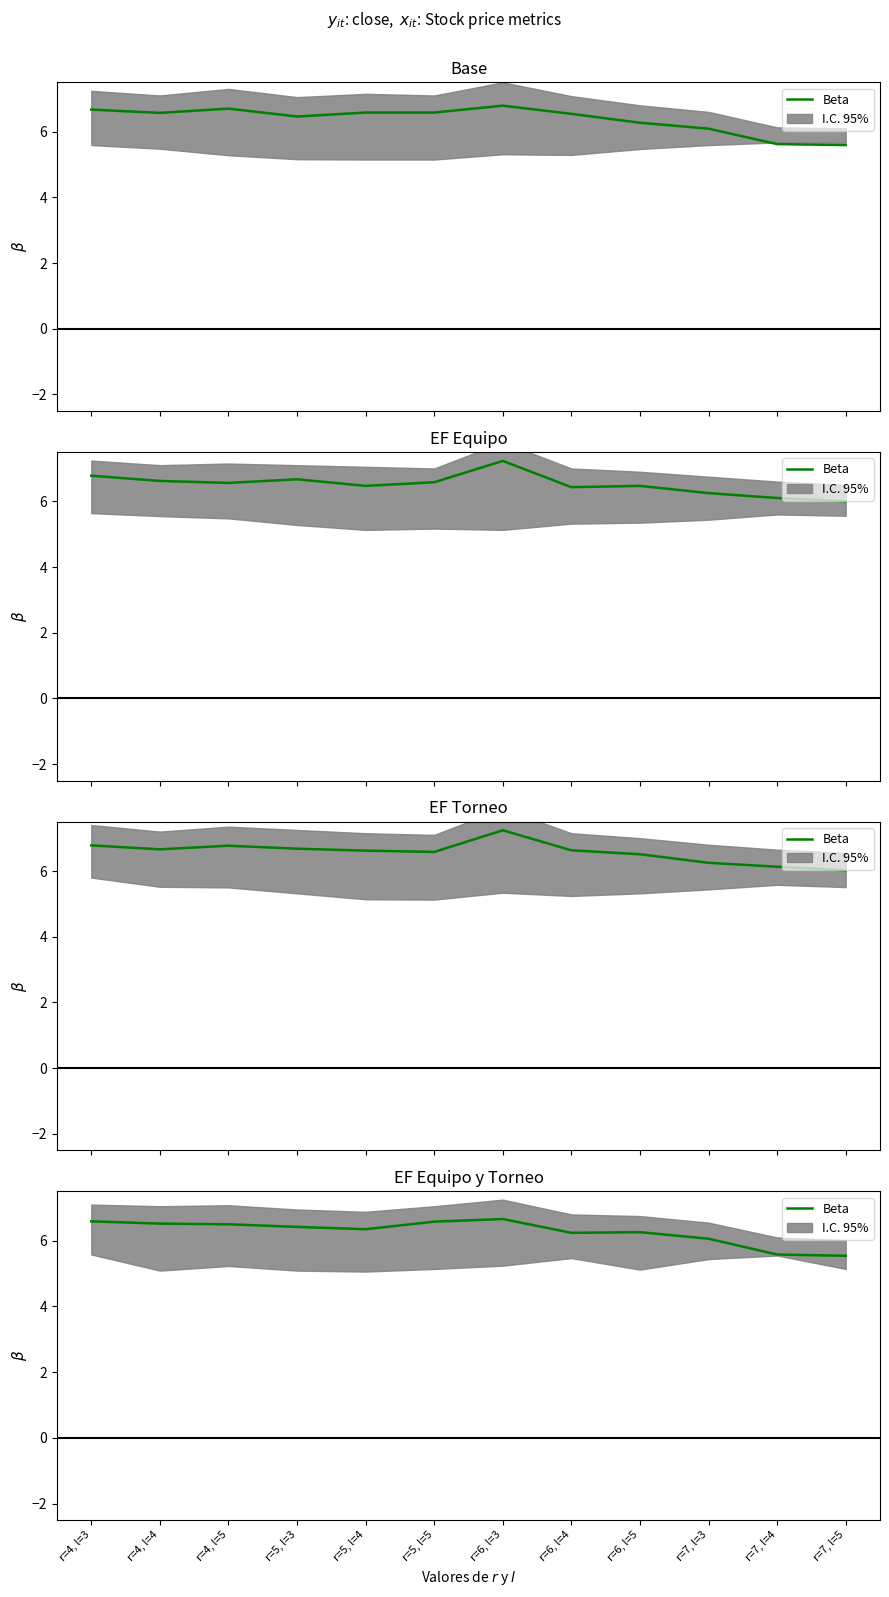

How many values are below 6?

2